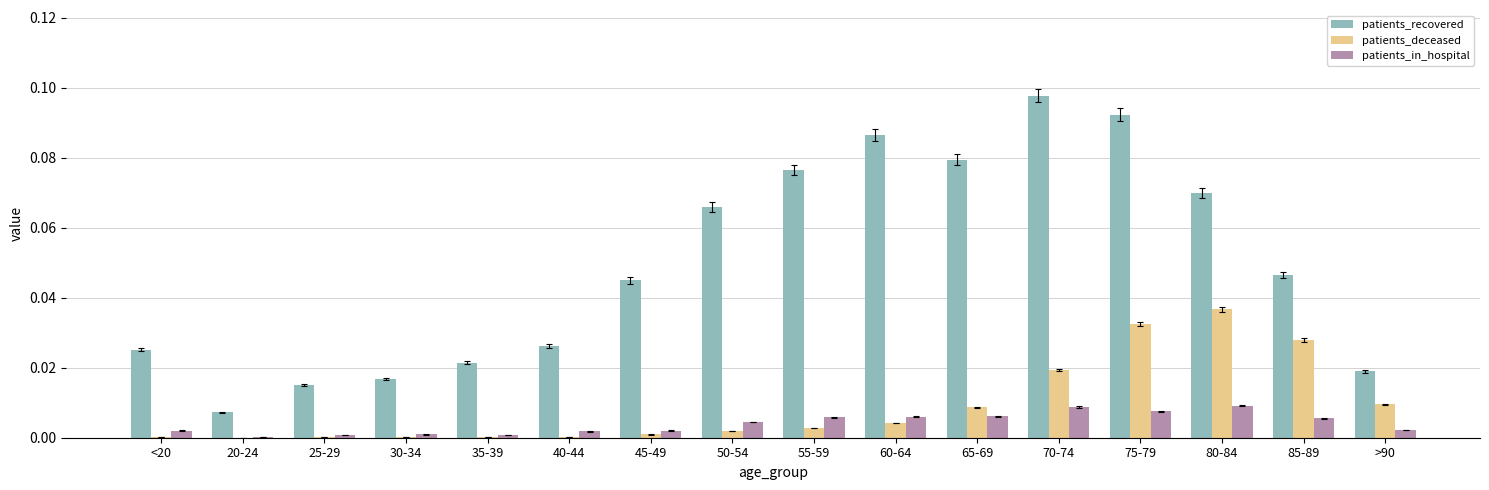

Is the value of patients_in_hospital at 50-54 greater than the value of patients_recovered at 40-44?

No